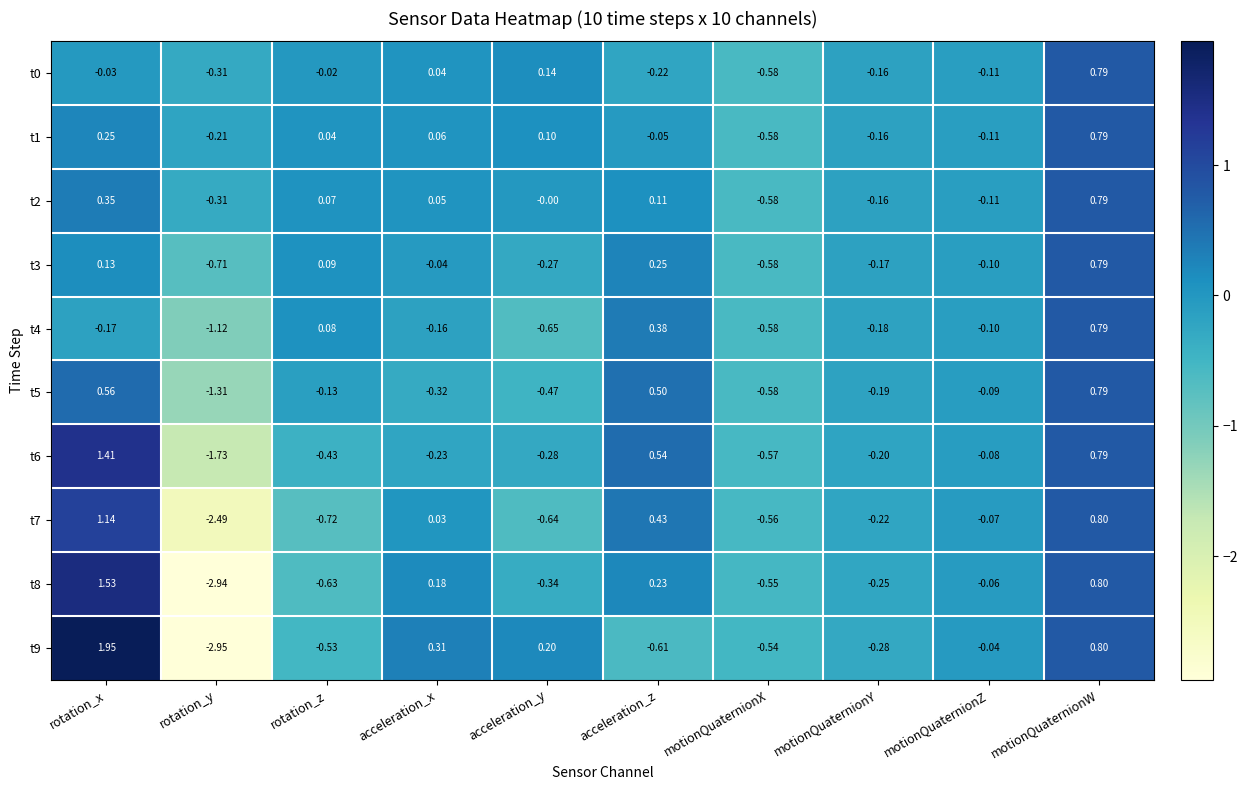

Is the value of t6 at acceleration_x greater than the value of t7 at motionQuaternionZ?

No